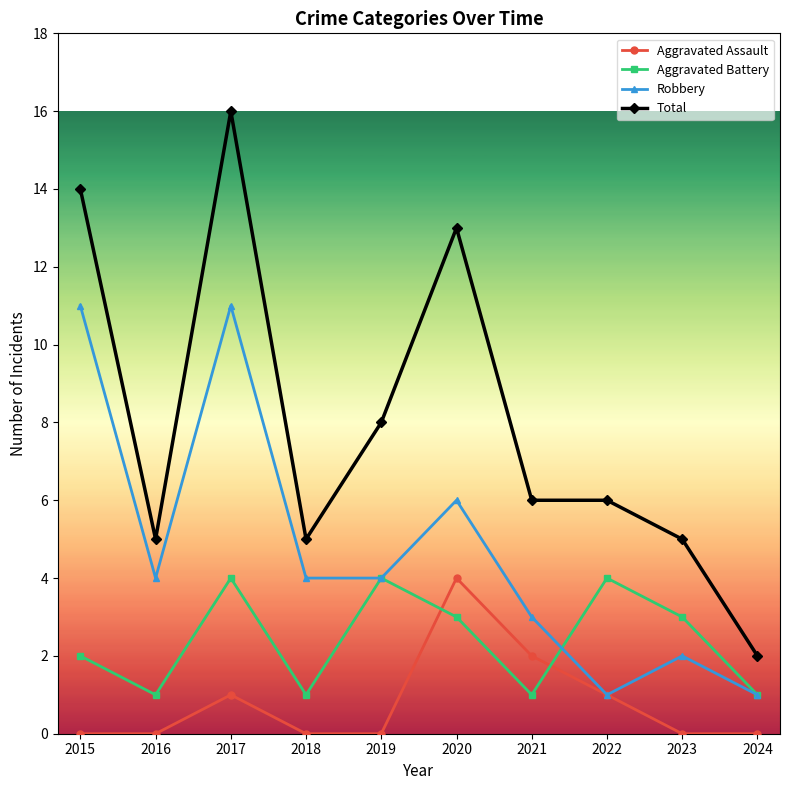

Reading left to right, transcribe all the data shown in this chart.

Aggravated Assault: 0	0	1	0	0	4	2	1	0	0
Aggravated Battery: 2	1	4	1	4	3	1	4	3	1
Robbery: 11	4	11	4	4	6	3	1	2	1
Total: 14	5	16	5	8	13	6	6	5	2